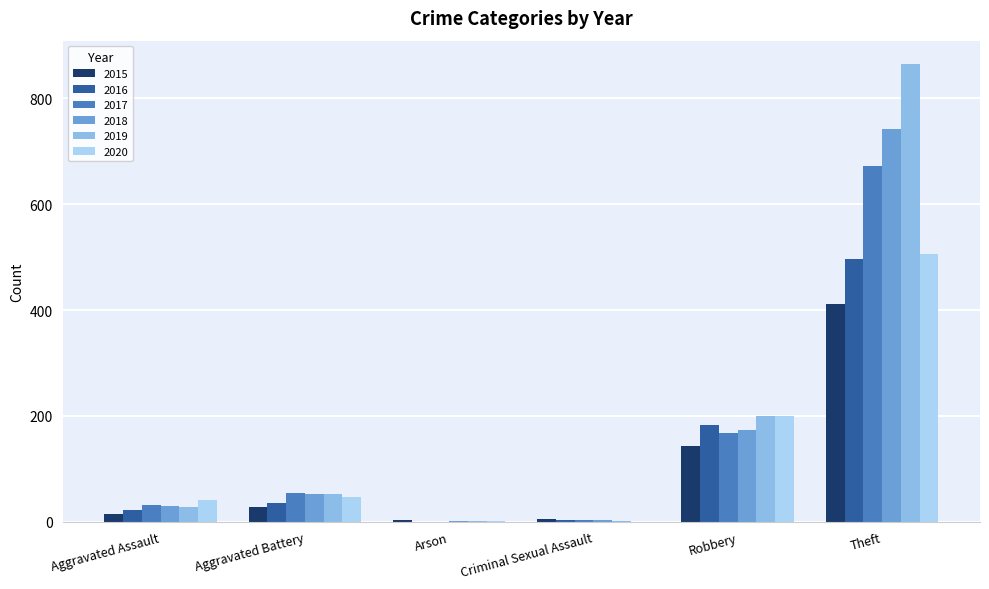

Is the value of 2019 at Criminal Sexual Assault greater than the value of 2016 at Robbery?

No